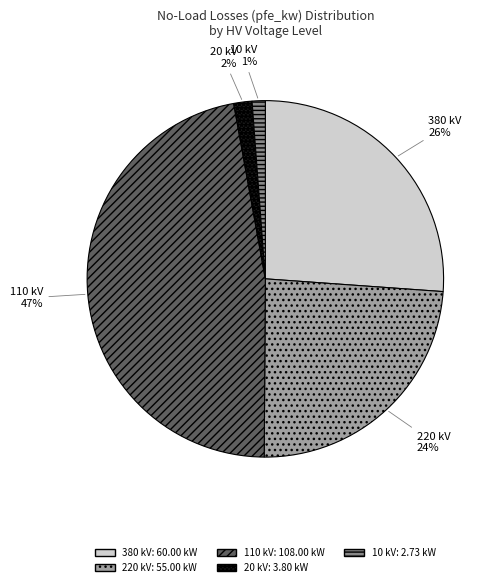

To the nearest percent, what is the average slice percentage?

20%